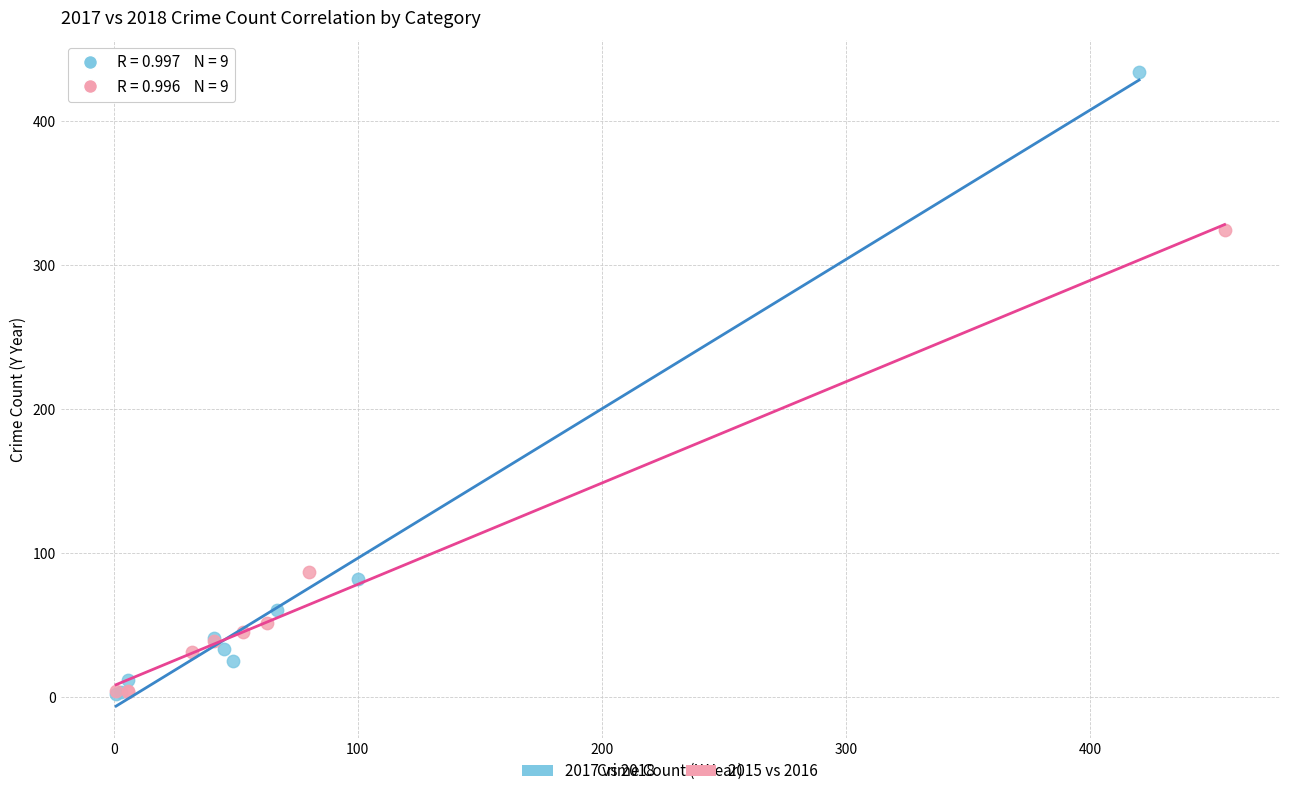

Which series contains the highest Y value?

2017 vs 2018